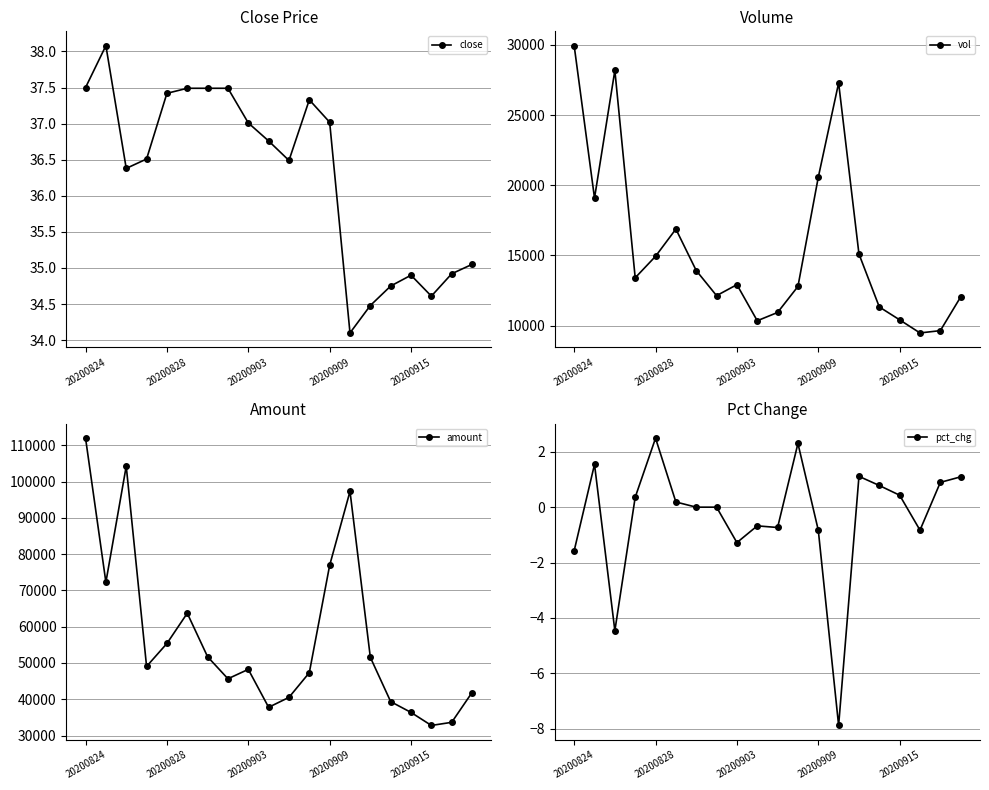

What position from the left is 9?

10